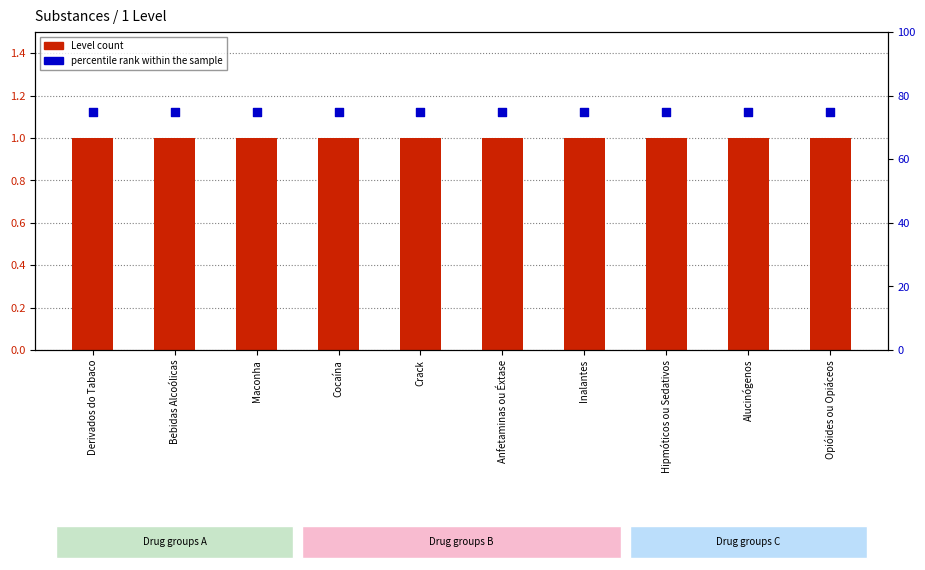

At how many categories does at least one series exceed 17?

10